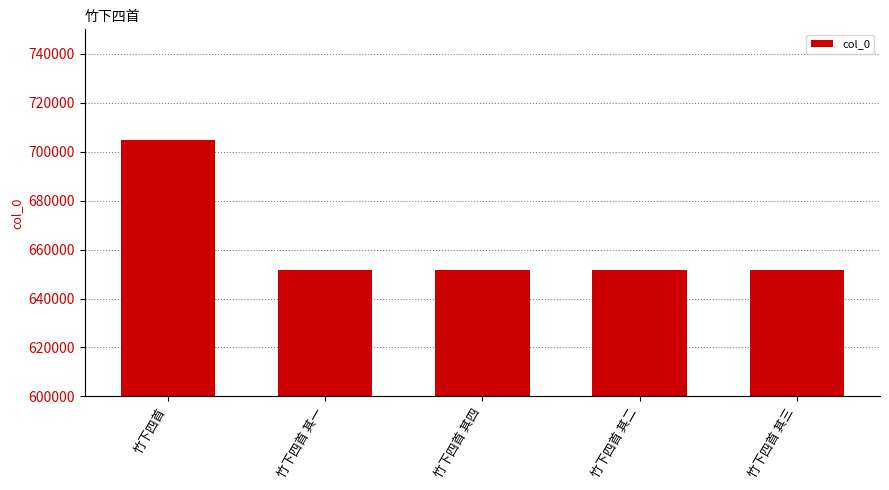

The chart shows a value of 651671 at 竹下四首 其二. True or false?

True